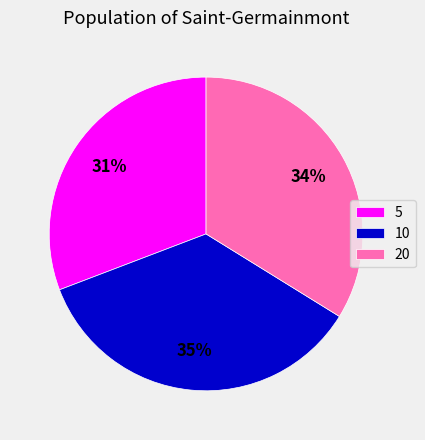

Combined, do 5 and 10 account for over 50%?

Yes